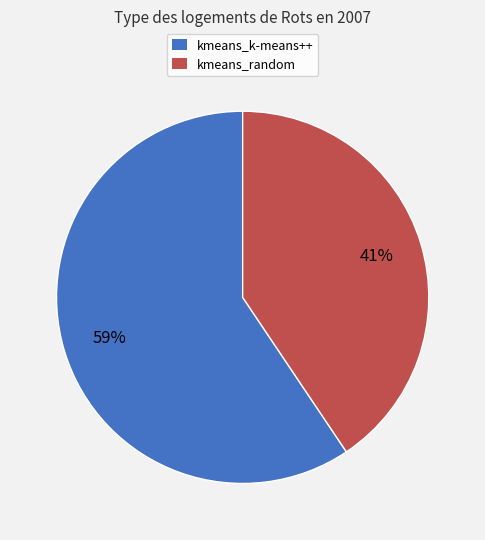

Count the number of slices in the pie.

2